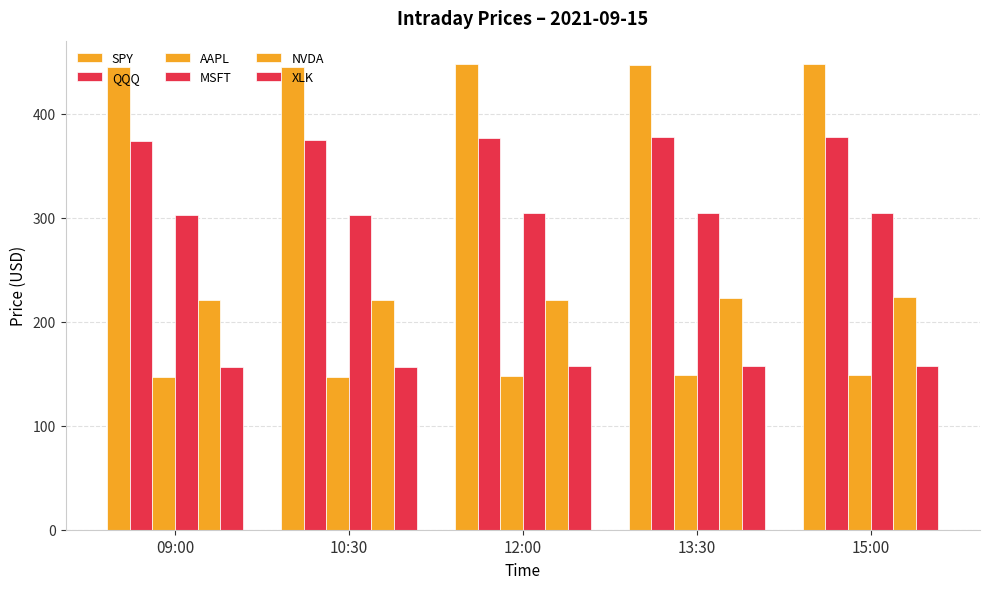

What is the label of the 3rd bar from the right?

12:00